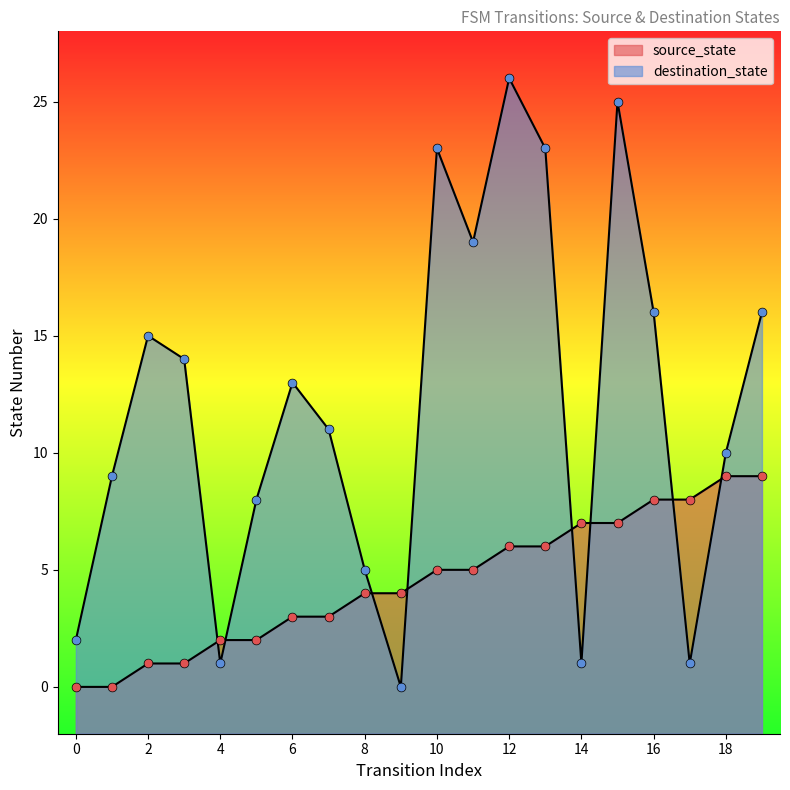

At how many categories does at least one series exceed 19?

4